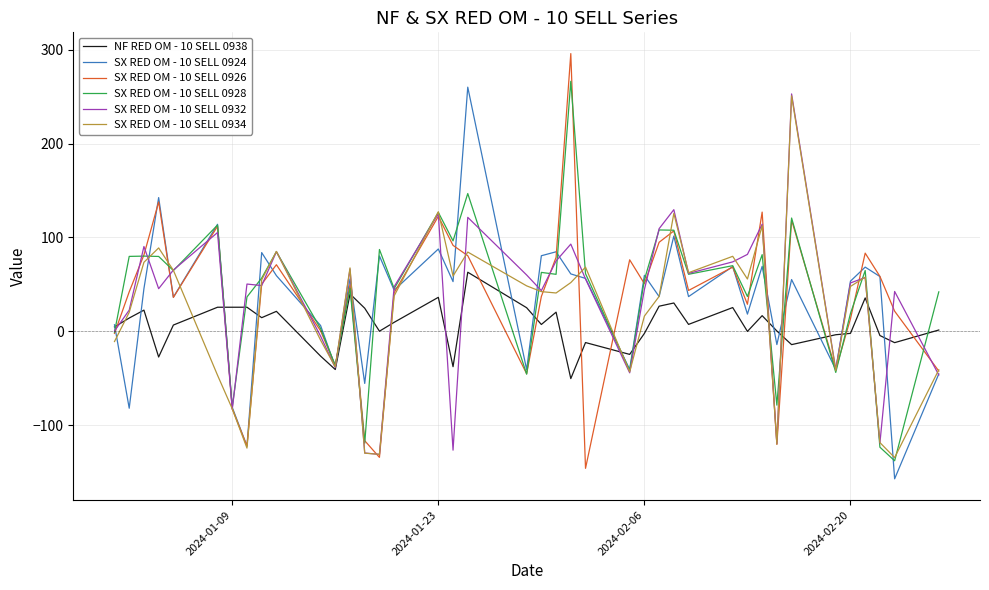

What is the maximum value shown in the chart?

295.9